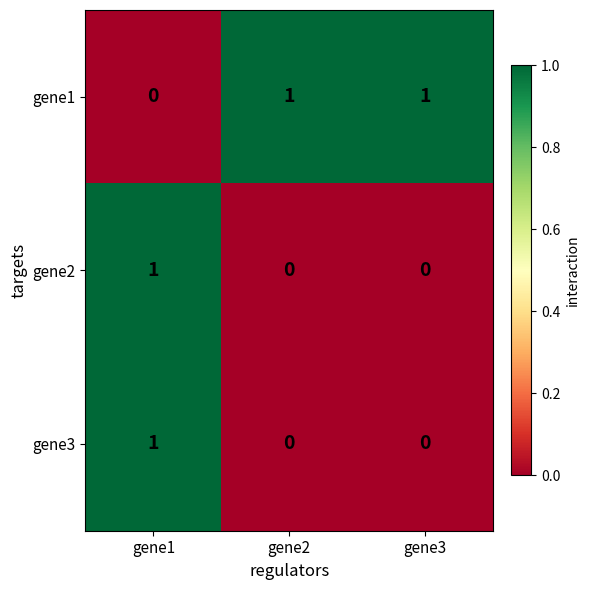

Count the gene3 values in the range 0 to 1.

3